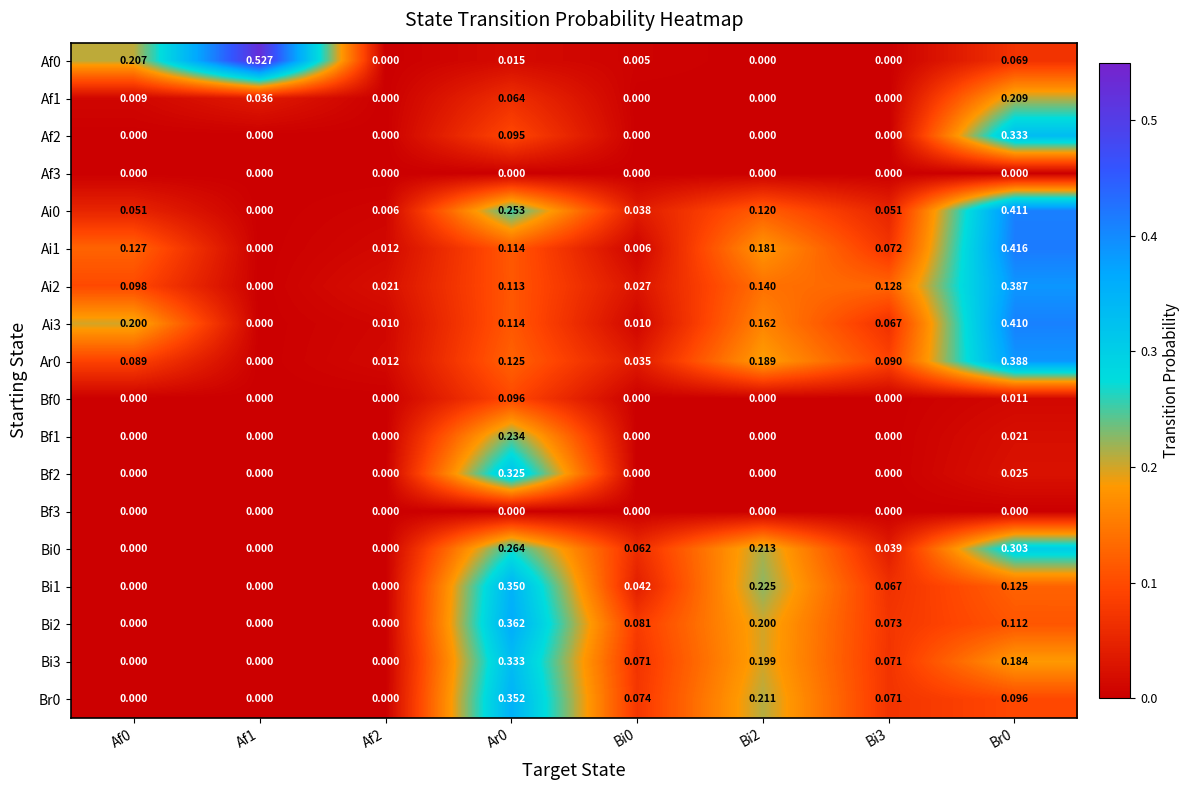

At how many categories does at least one series exceed 0?

8